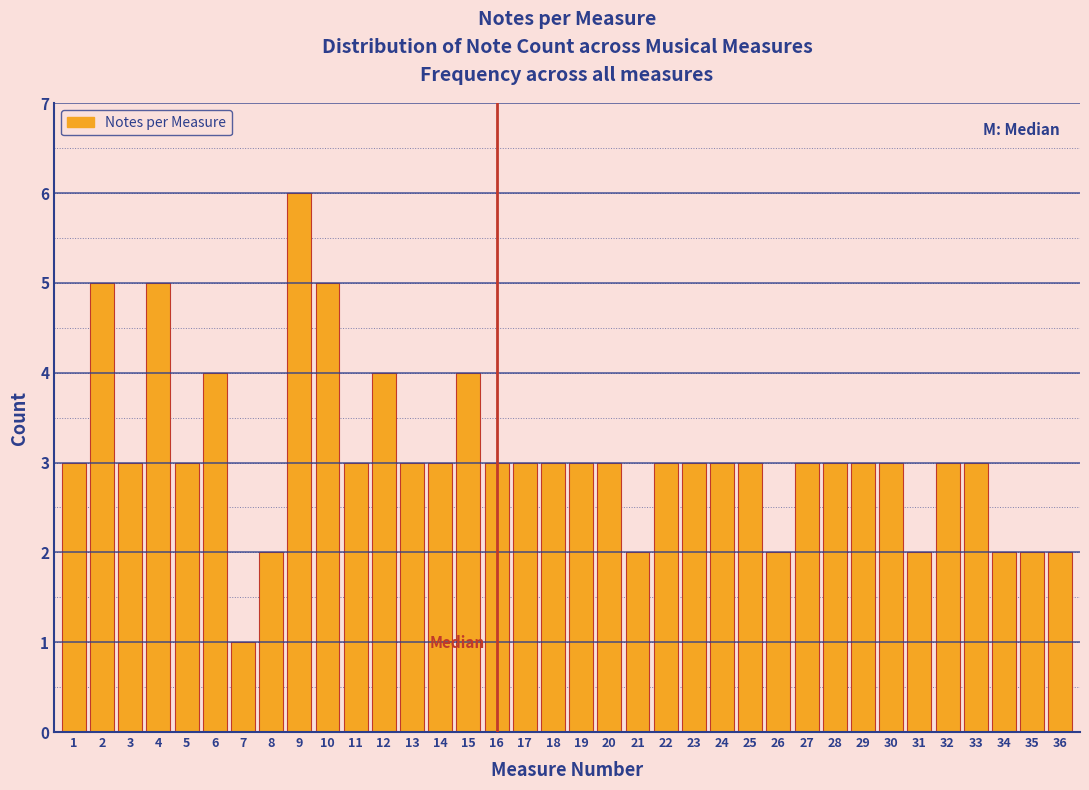

What is the ratio of the value at 8 to the value at 3?

0.7